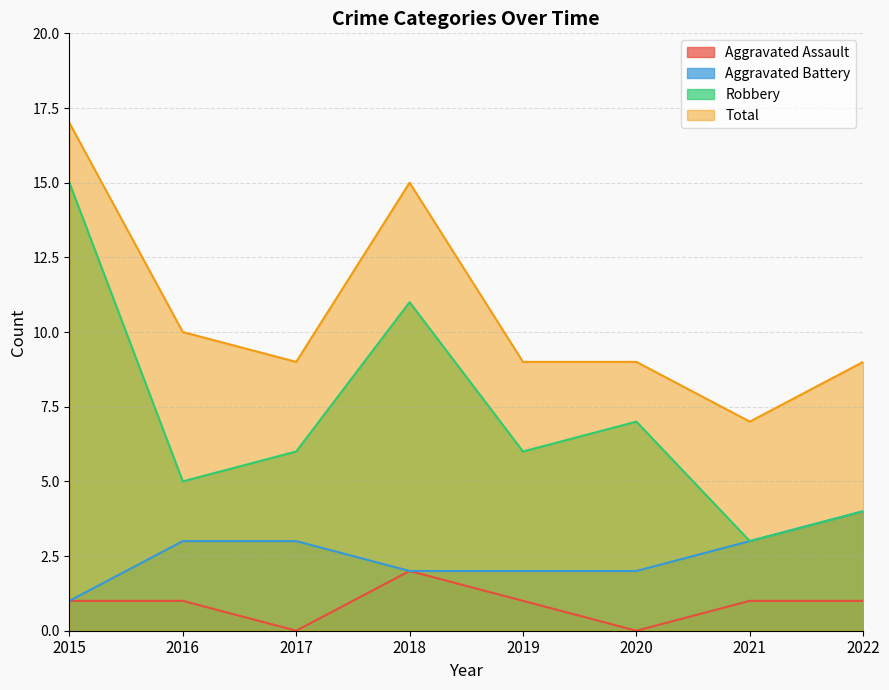

What is the total value across all series at 2021?

14